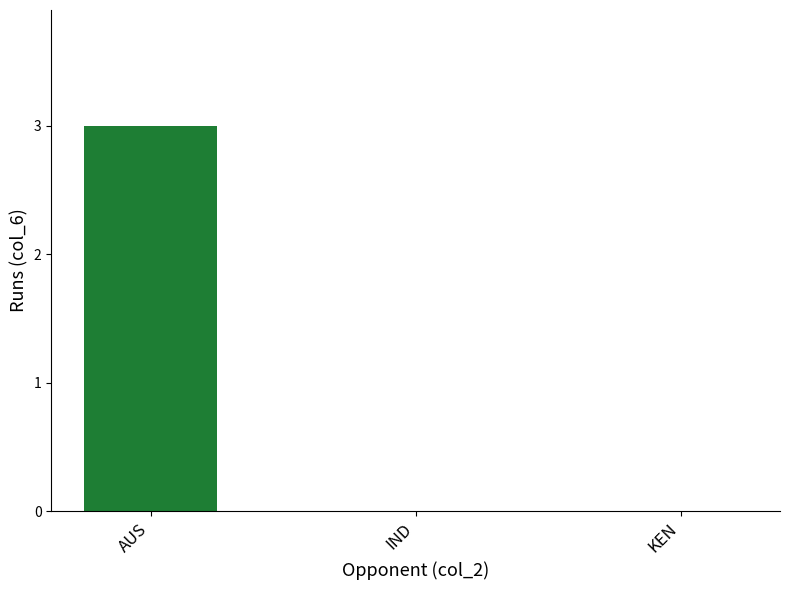

Which label corresponds to the largest value in the chart?

AUS